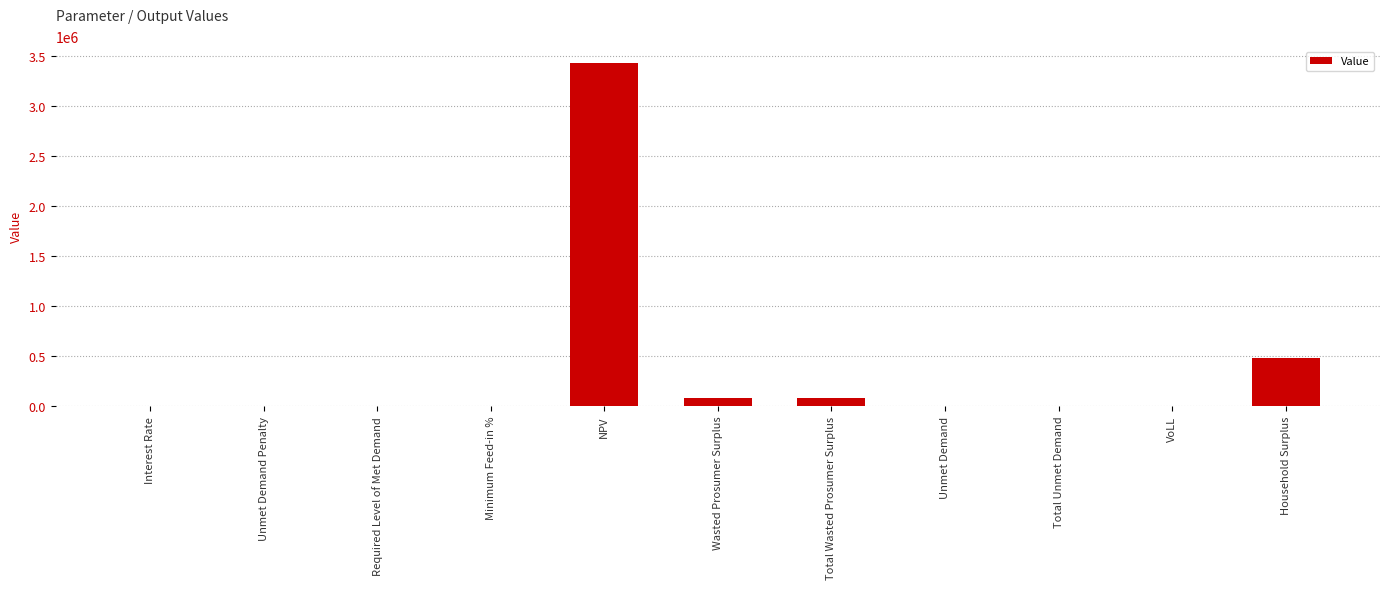

What is the greatest value displayed?

3430451.4